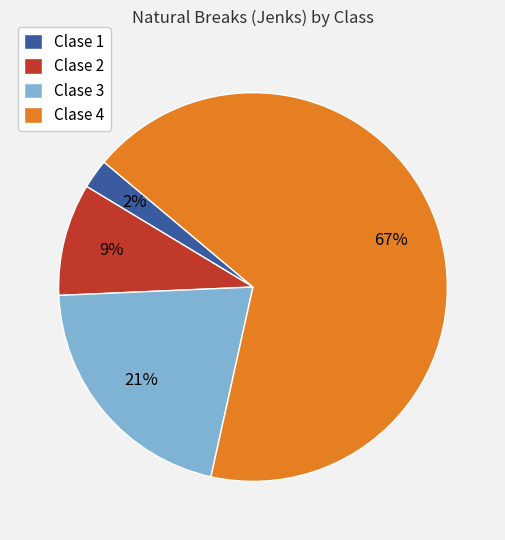

To the nearest percent, what percentage of the pie is Clase 2?

9%